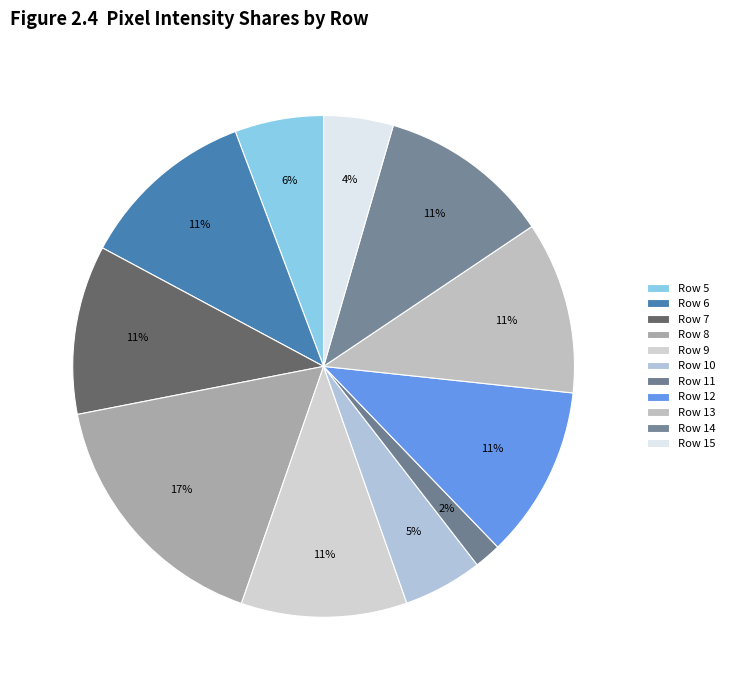

To the nearest percent, what percentage of the pie is Row 5?

6%